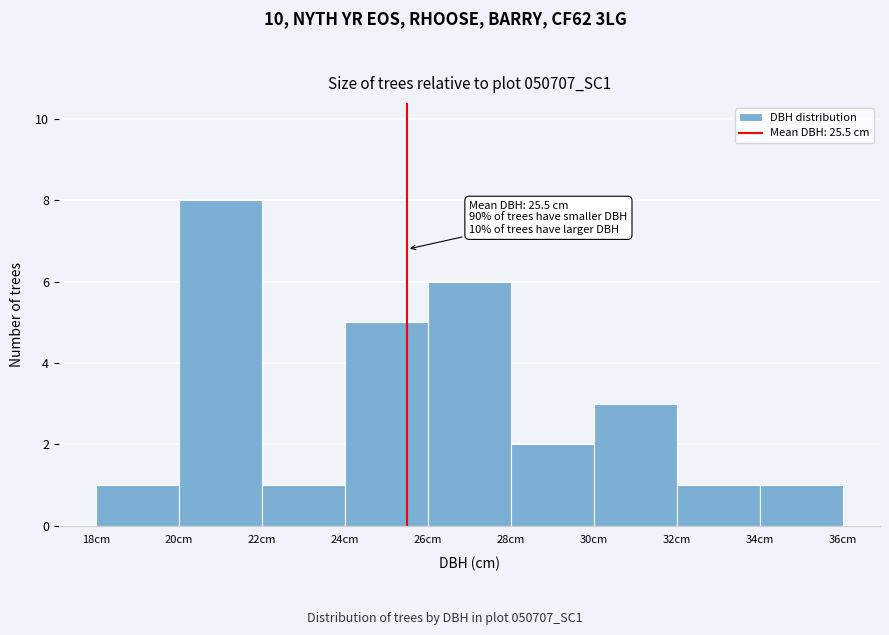

Which range on the x-axis has the tallest bar?

20 to 22